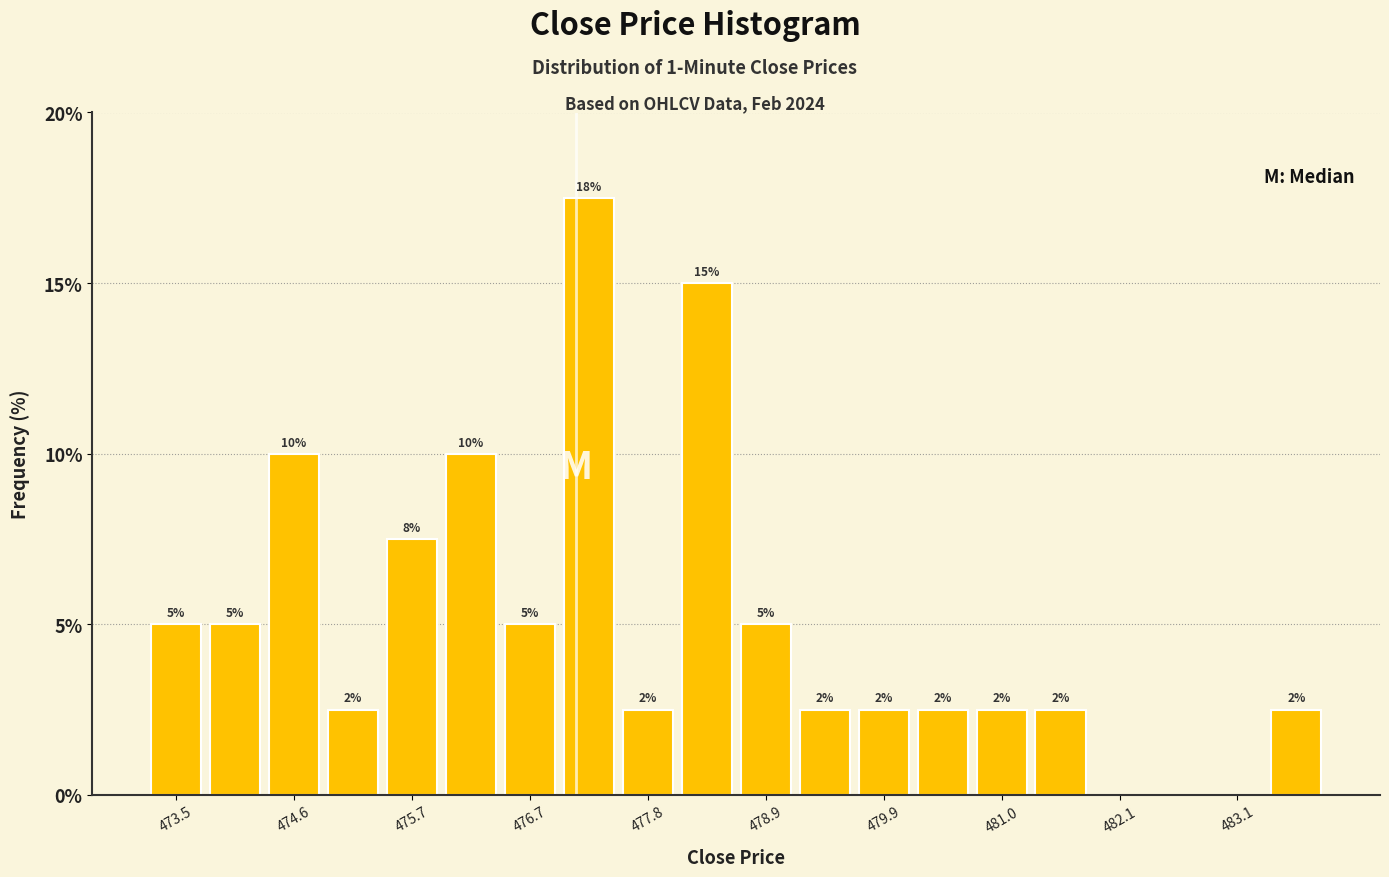

Around what value on the x-axis is the tallest bar? Give the approximate position of its centre, as read against the axis.

477.2